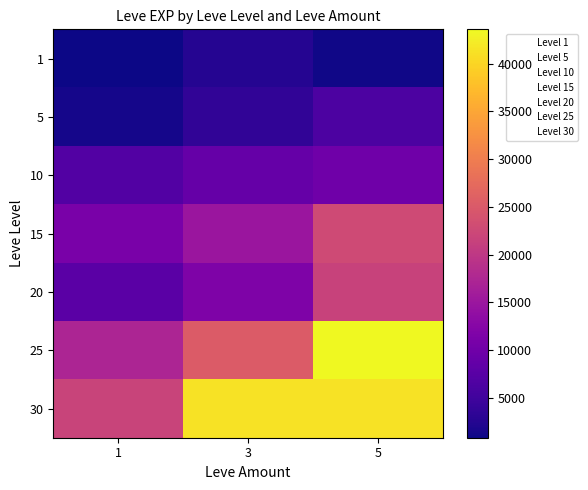

Which series changed the most between 3 and 5?

25